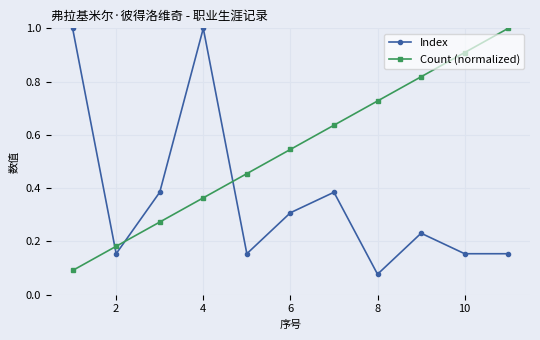

What is the sum of all Index values?

4.0